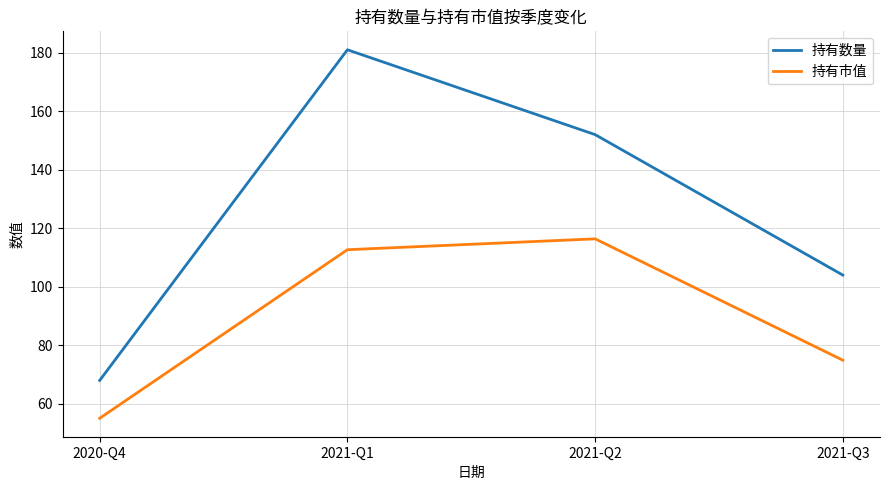

At which label is 持有市值 closest to 85?

2021-Q3